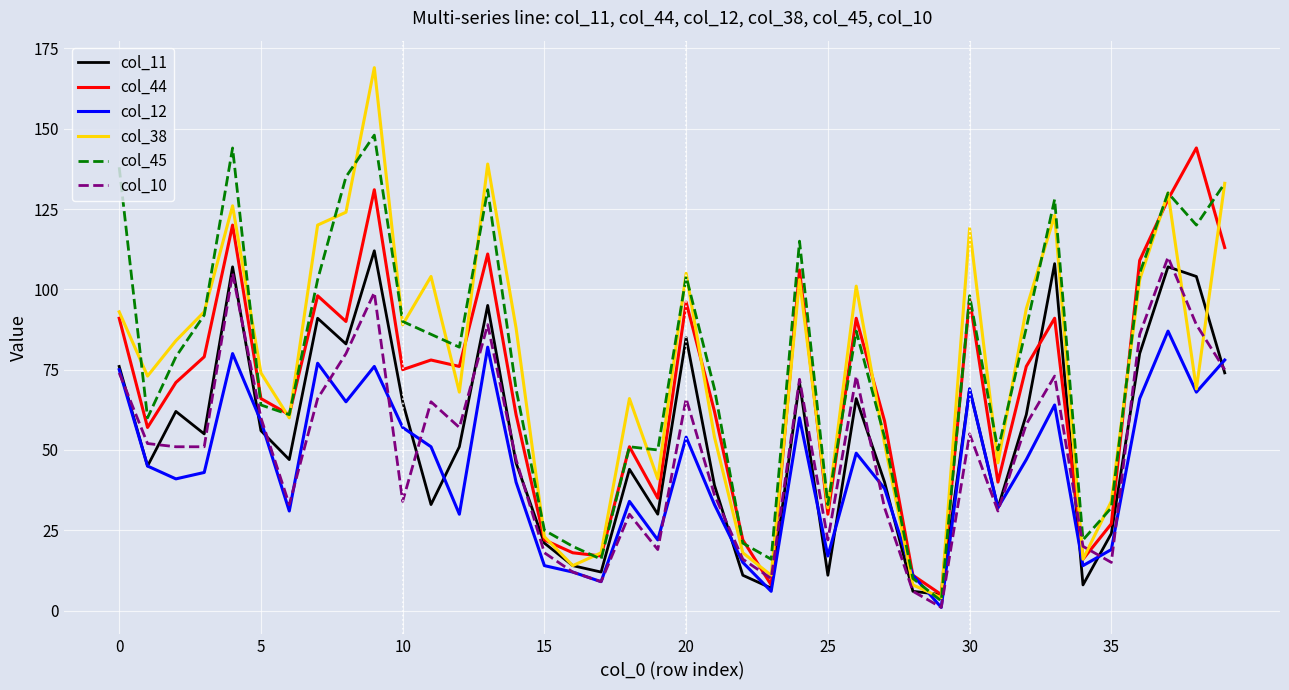

In col_11, how many points are higher than both neighbors (excluding endpoints)?

12